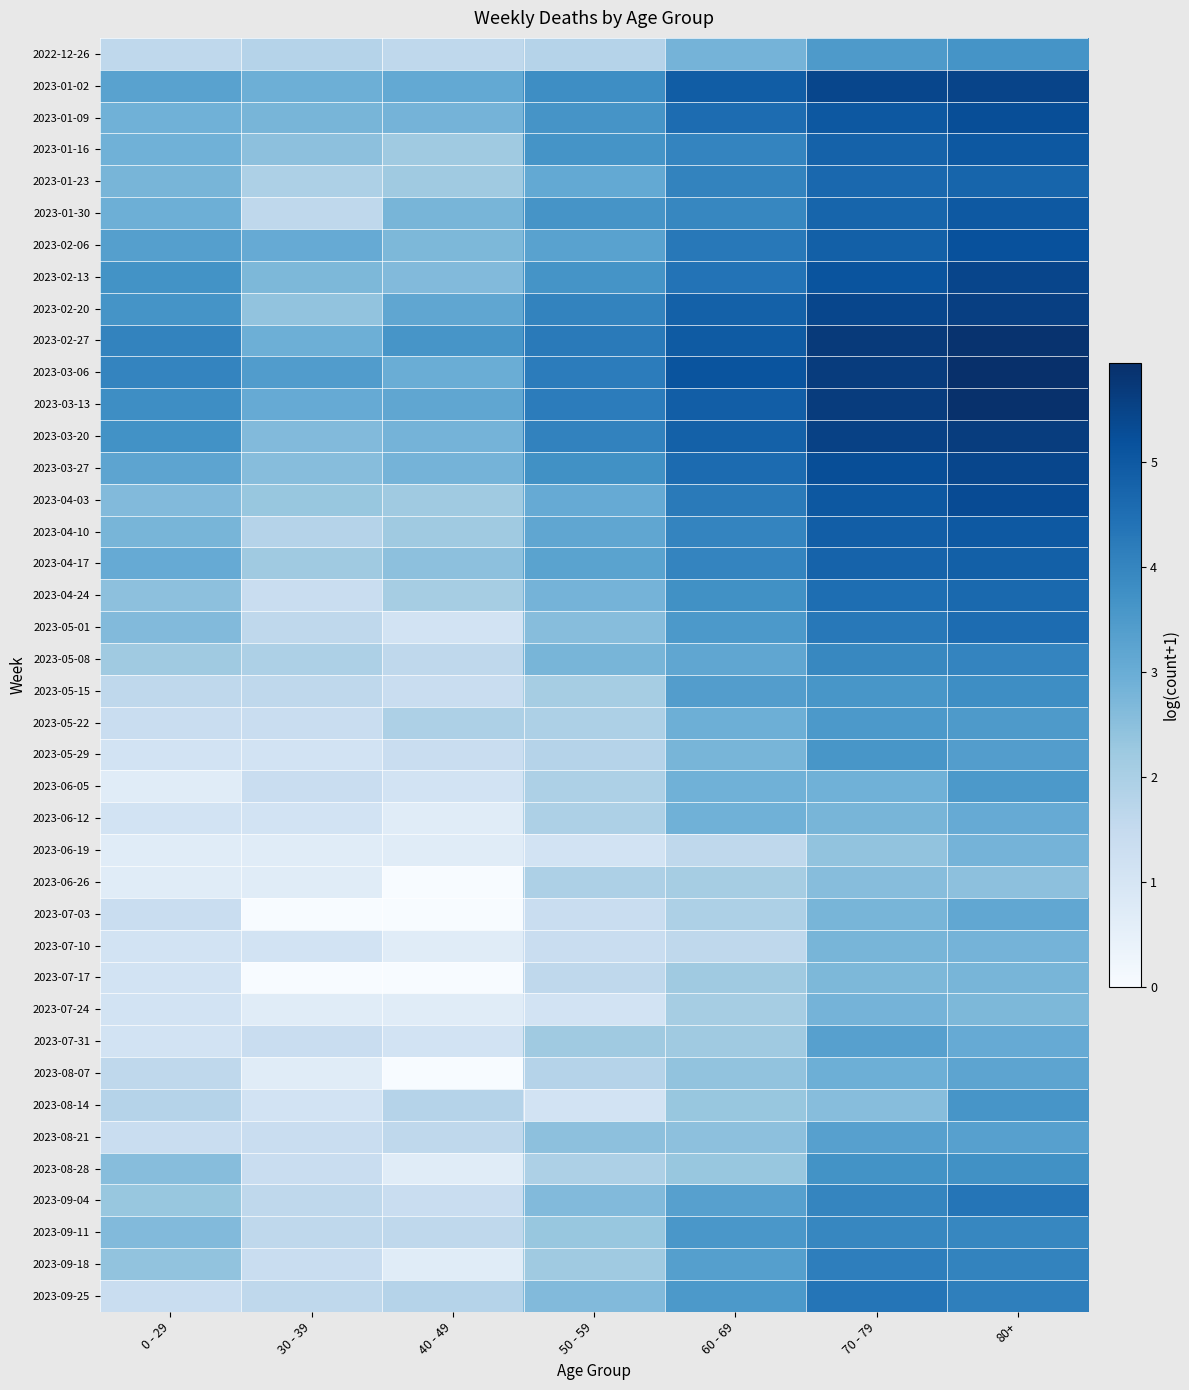

List the series in order of their peak value, highest first.

2023-03-06, 2023-03-13, 2023-02-27, 2023-03-20, 2023-02-20, 2023-01-02, 2023-02-13, 2023-03-27, 2023-04-03, 2023-01-09, 2023-02-06, 2023-01-16, 2023-01-30, 2023-04-10, 2023-04-17, 2023-01-23, 2023-04-24, 2023-05-01, 2023-09-04, 2023-09-25, 2023-09-18, 2023-05-08, 2023-09-11, 2023-05-15, 2023-08-28, 2022-12-26, 2023-08-14, 2023-05-29, 2023-05-22, 2023-06-05, 2023-07-31, 2023-08-21, 2023-08-07, 2023-07-03, 2023-06-12, 2023-06-19, 2023-07-10, 2023-07-24, 2023-07-17, 2023-06-26